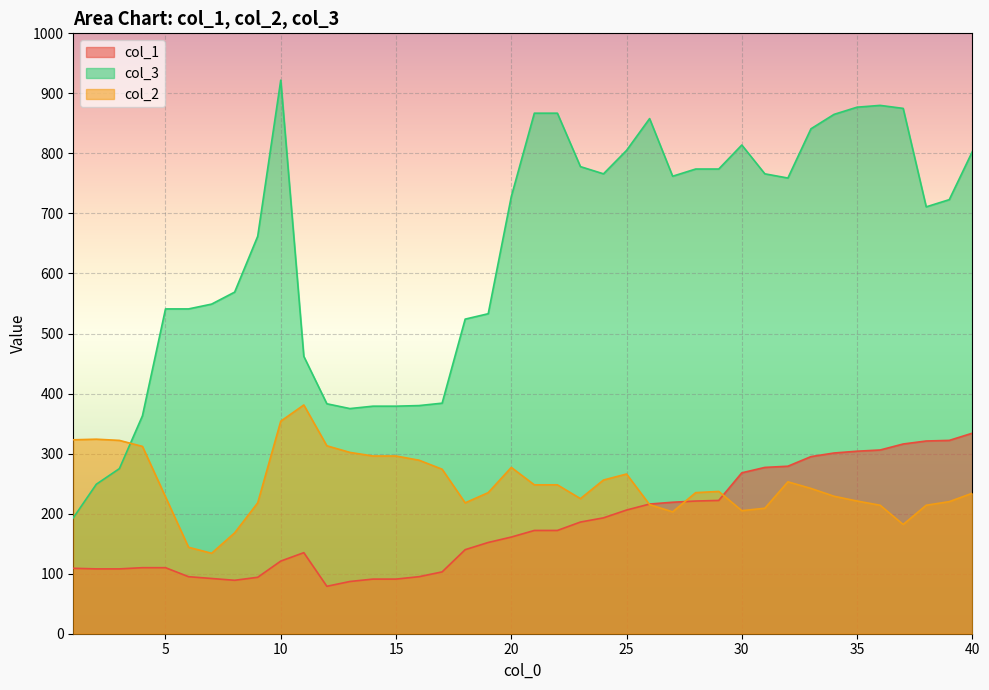

Which category has the highest value across all series?

10